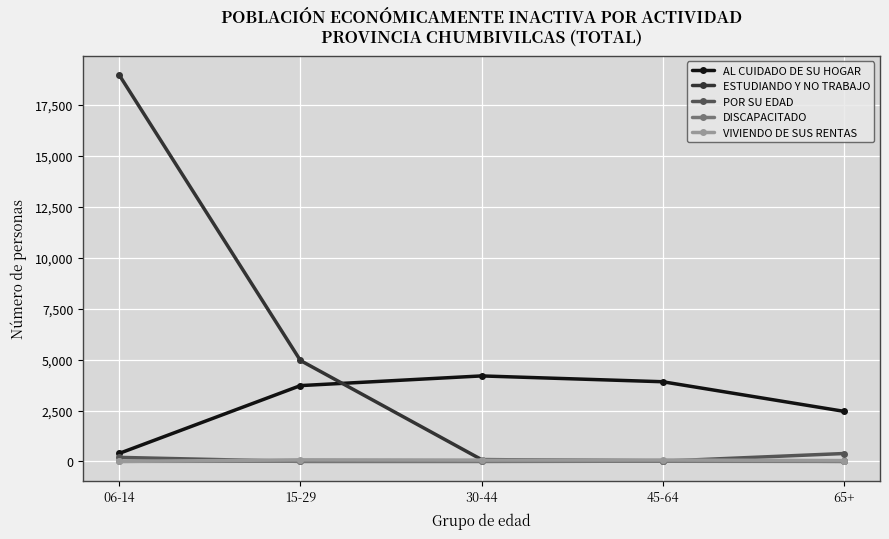

Which series has the largest range (max minus min)?

ESTUDIANDO Y NO TRABAJO